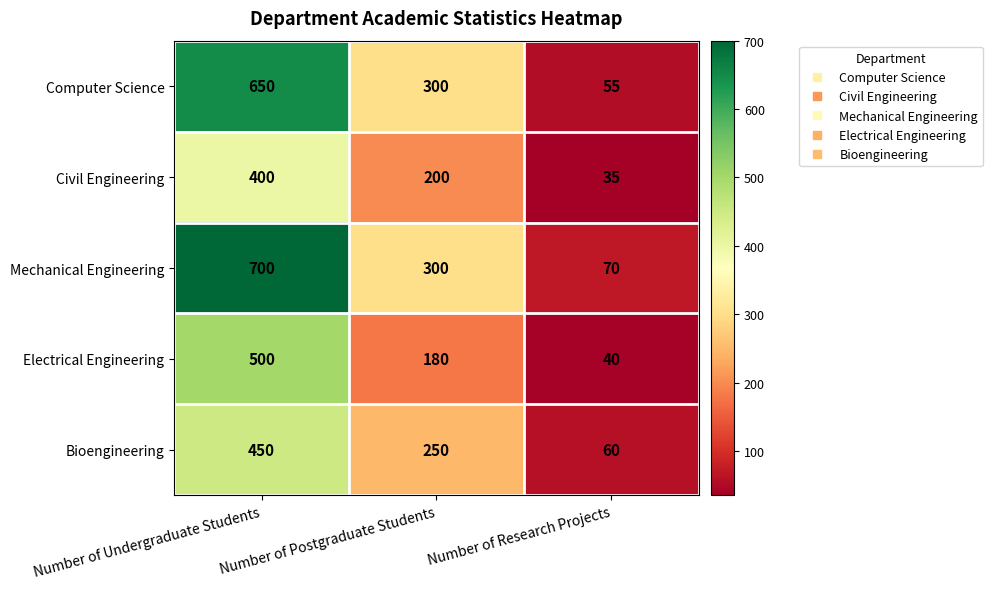

Which series has the largest total across all categories?

Mechanical Engineering